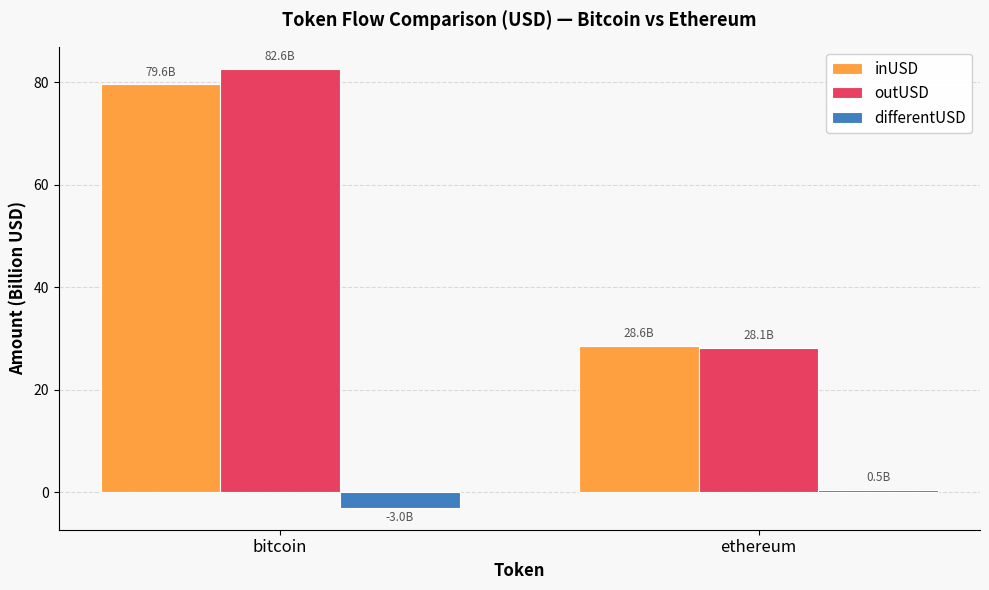

Which category has the lowest value in the differentUSD series?

bitcoin